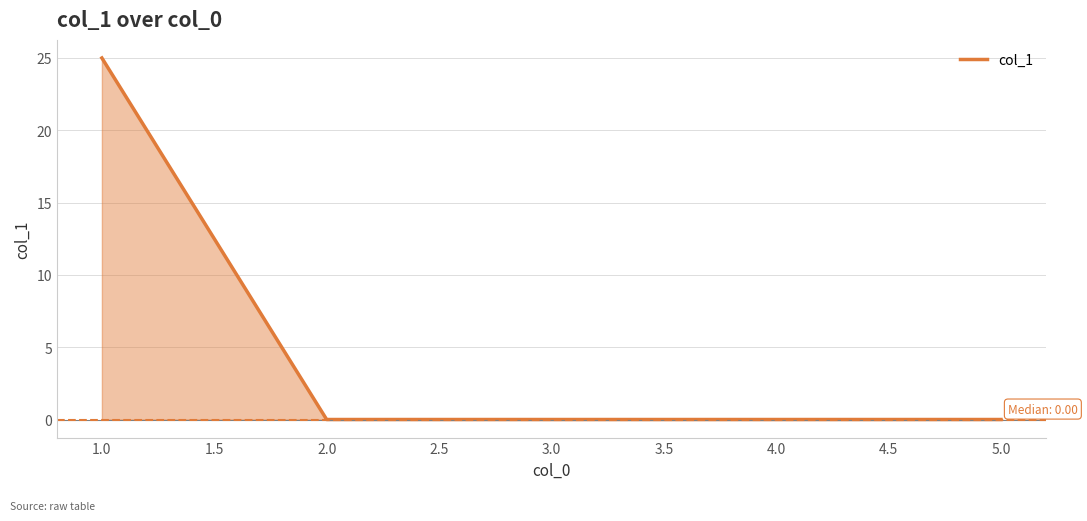

What is the greatest value displayed?

25